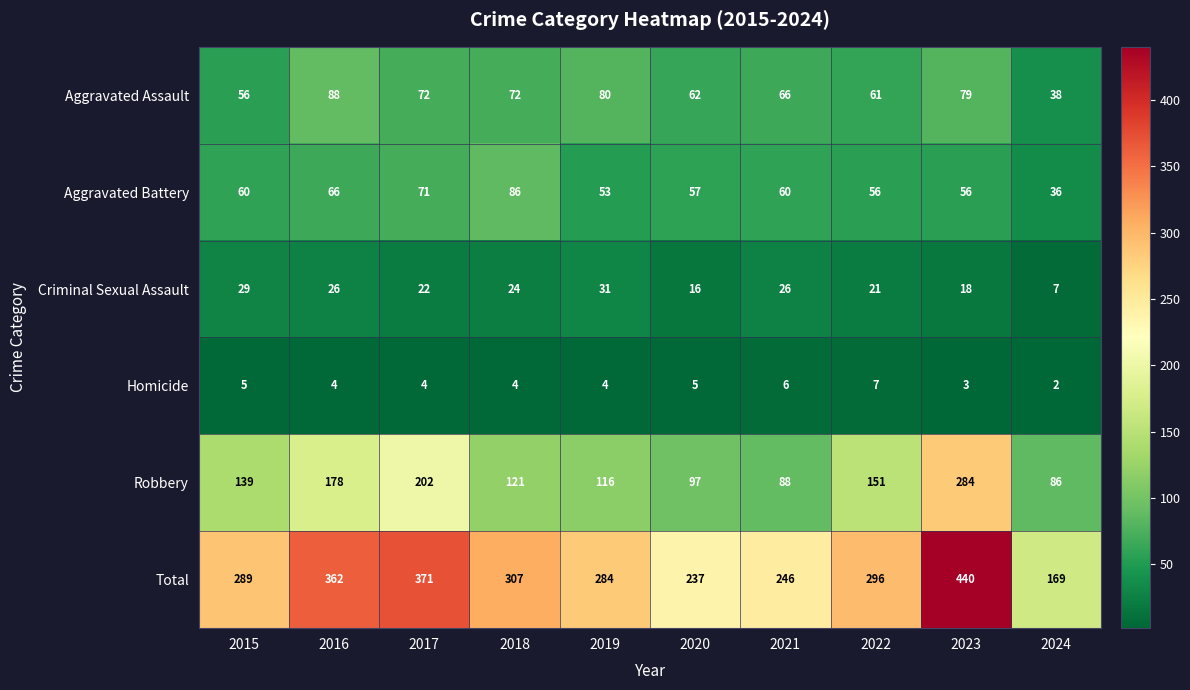

What is the approximate value of Criminal Sexual Assault at 2021?

26